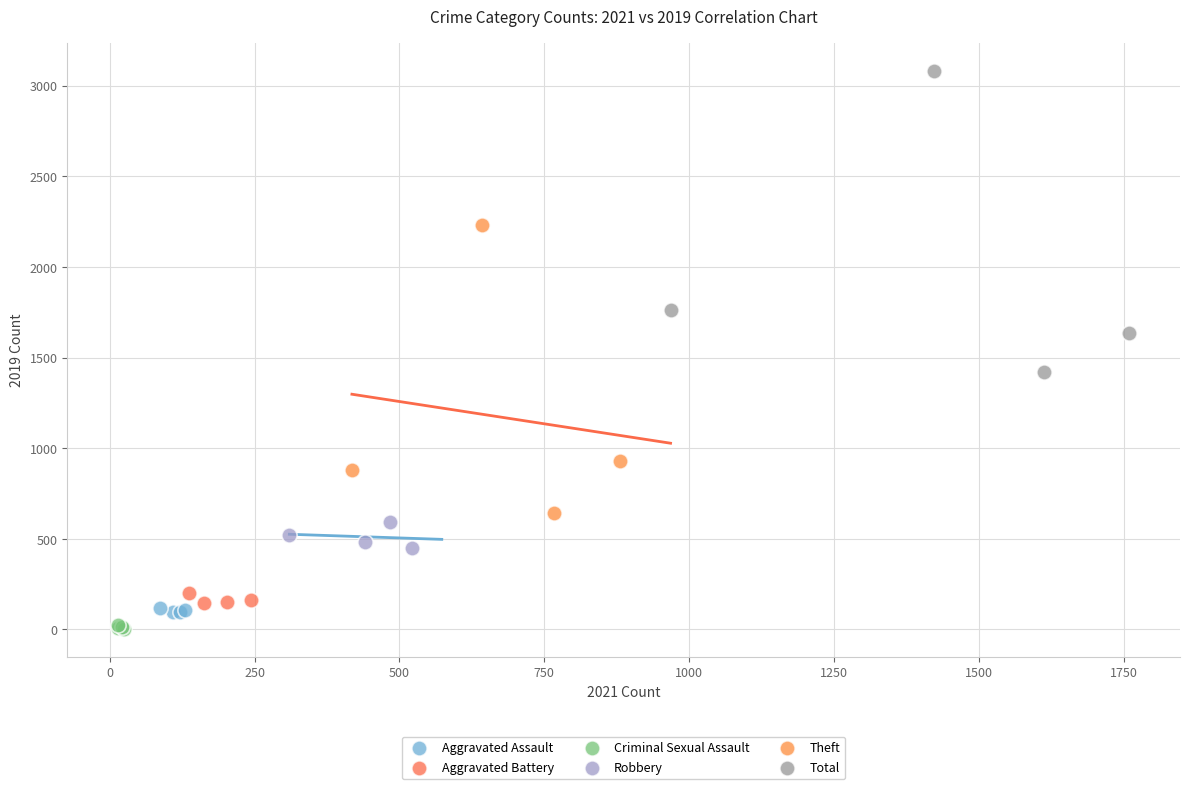

What are all the series names shown in the legend?

Aggravated Assault, Aggravated Battery, Criminal Sexual Assault, Robbery, Theft, Total